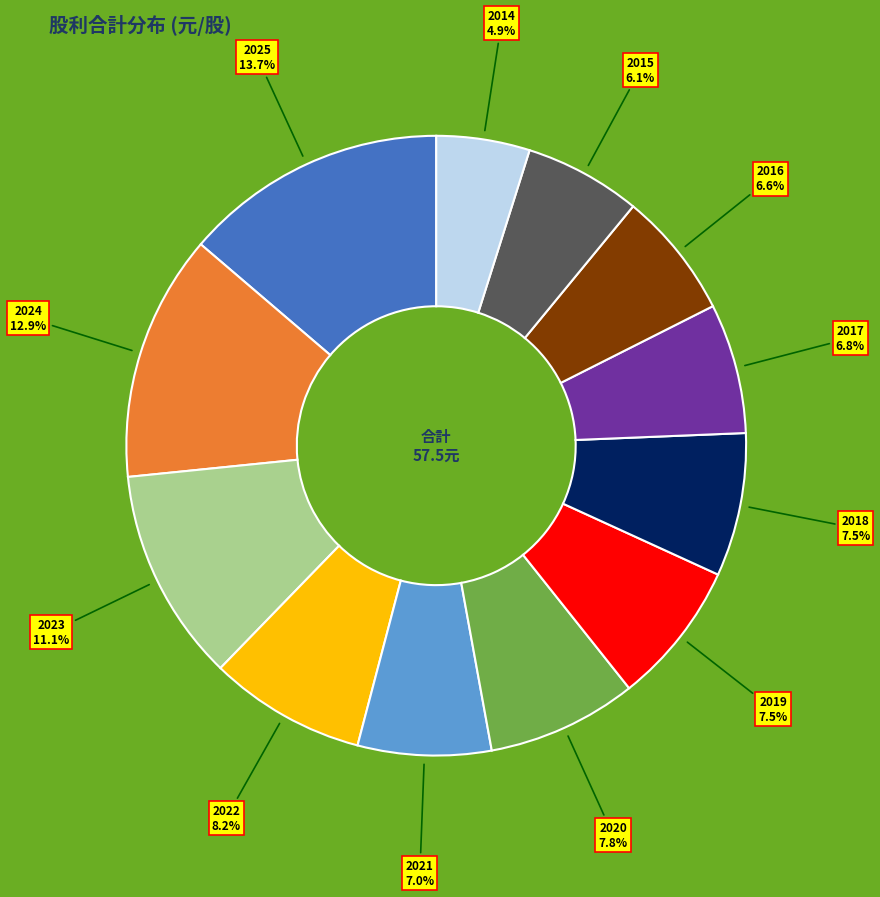

Is there any slice that represents more than half of the pie?

No